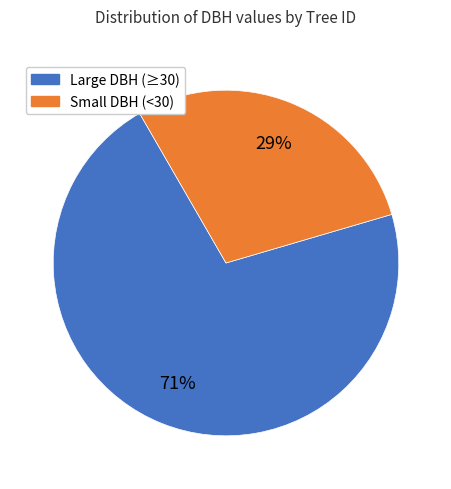

Does any single category account for the majority?

Yes